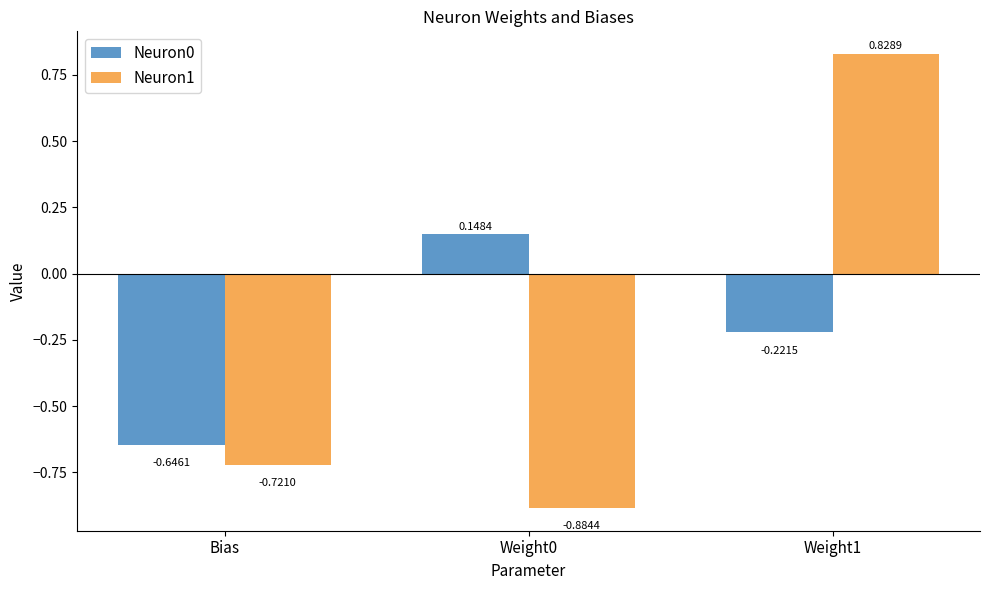

What is the difference between the maximum and minimum values in the Neuron1 series?

1.7